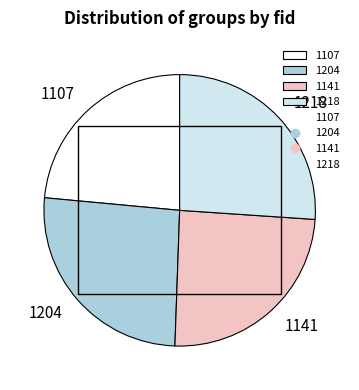

Combined, do 1218 and 1107 account for over 50%?

No